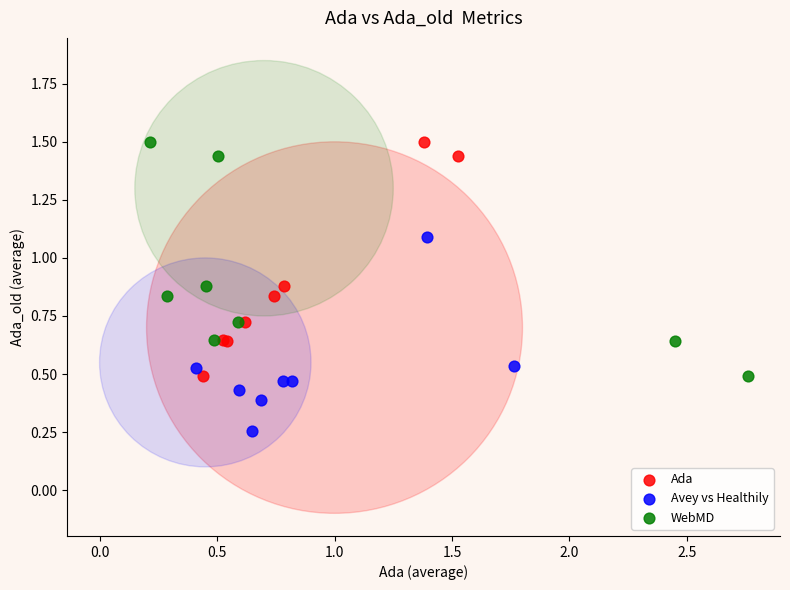

Which series reaches the minimum Y coordinate?

Avey vs Healthily